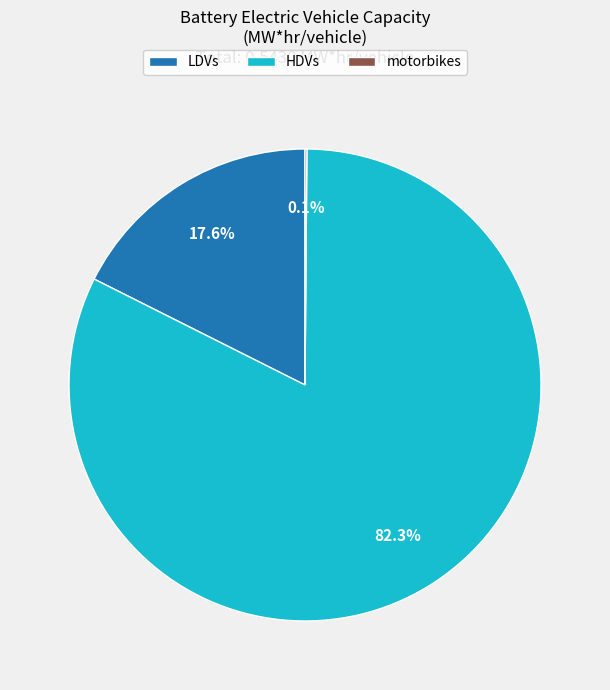

Do LDVs and HDVs together represent more than half of the pie?

Yes